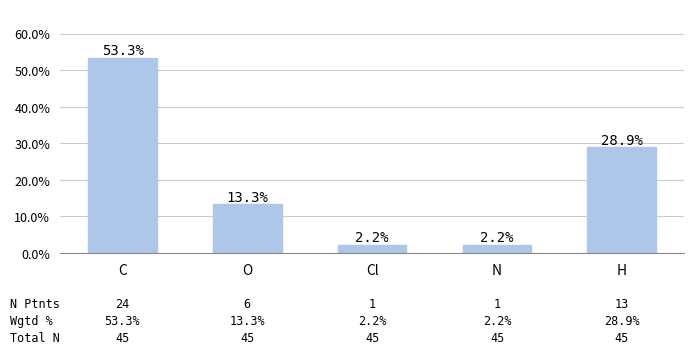

What value does the data have at H?

28.9